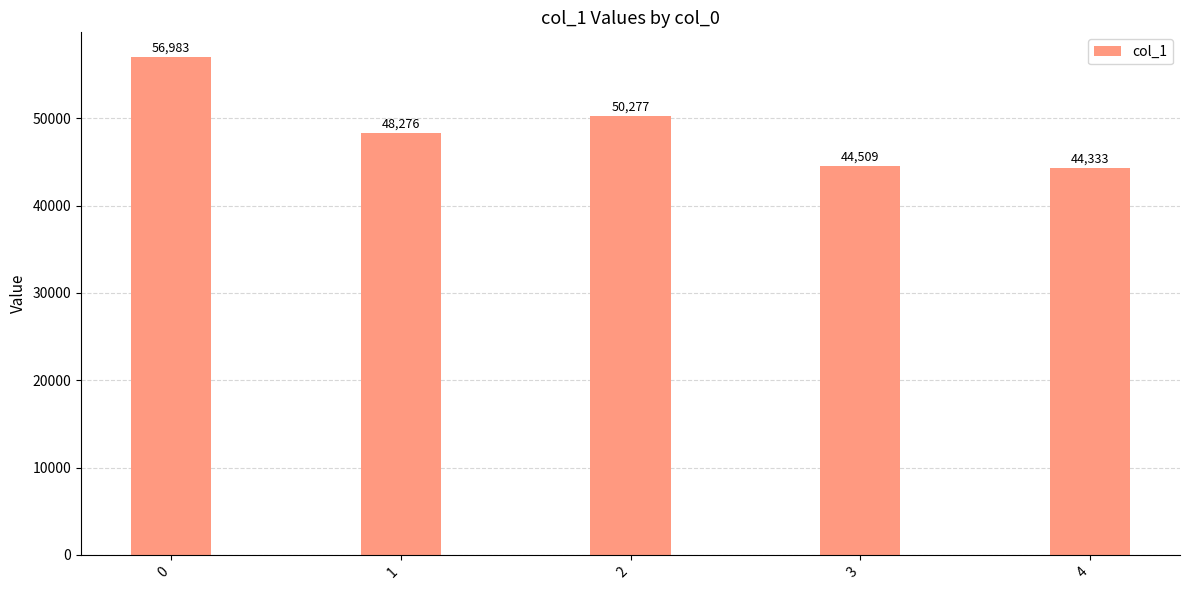

Reading left to right, what are all the values shown in this chart?

0=56983	1=48276	2=50277	3=44509	4=44333